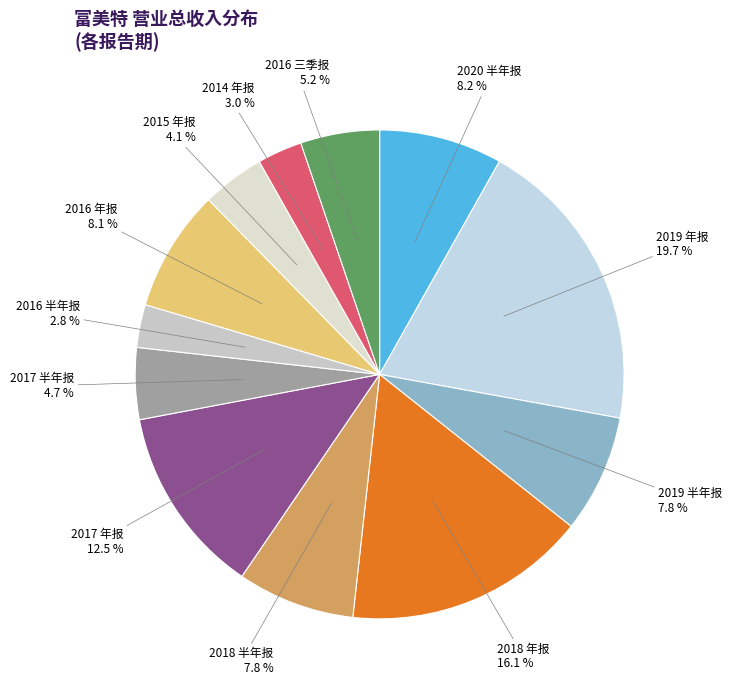

Is there a majority slice in this chart?

No